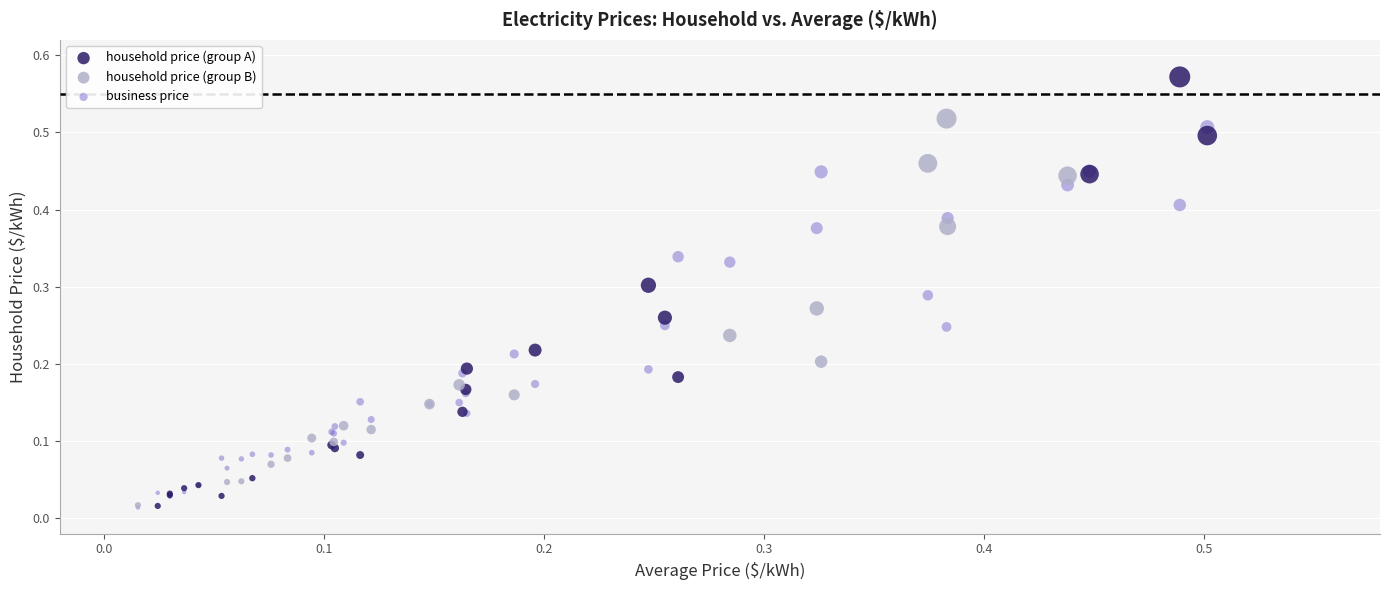

What are all the series names shown in the legend?

household price (group A), household price (group B), business price